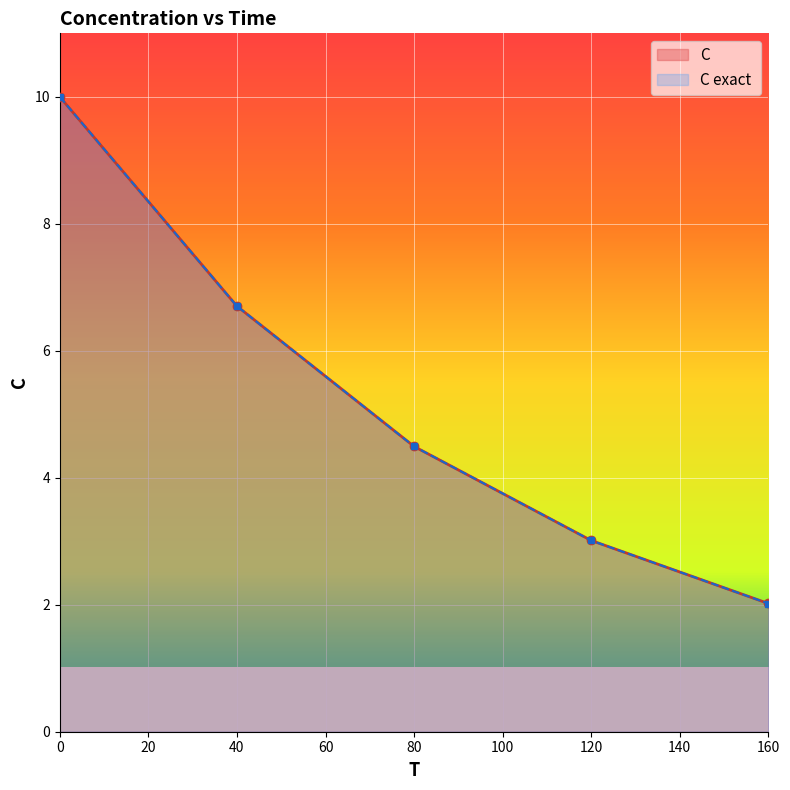

True or false: C and C exact  cross at least once.

False